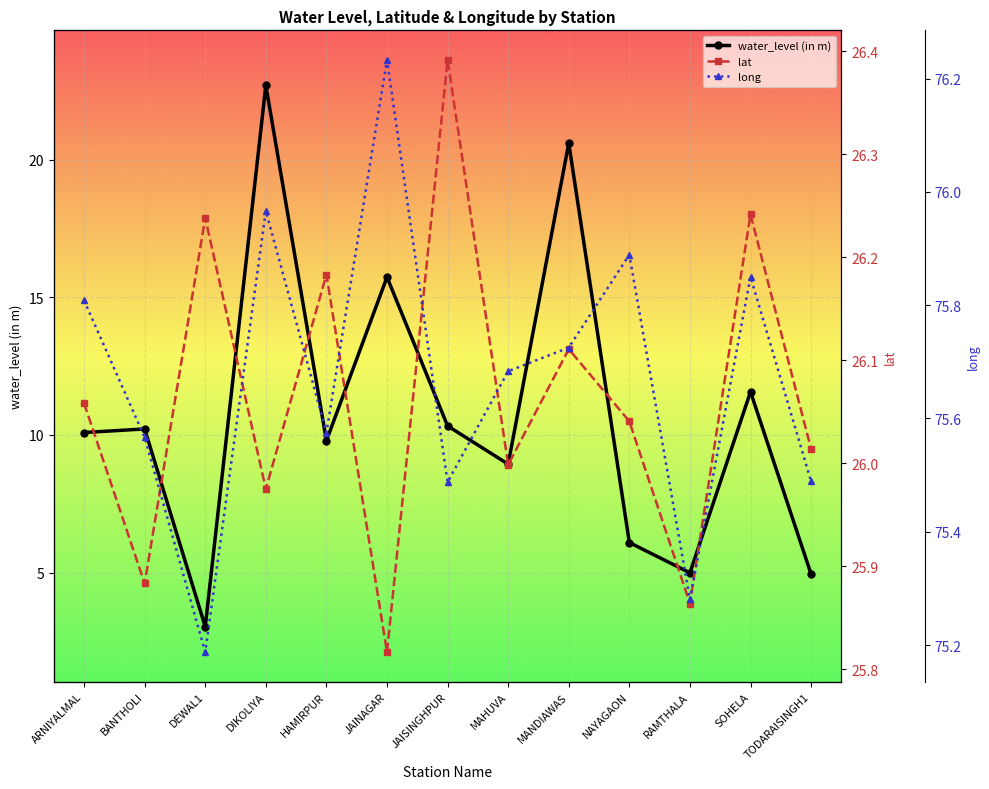

Reading right to left, list all the values displayed in this chart.

water_level (in m): TODARAISINGH1=4.9	SOHELA=11.6	RAMTHALA=5.0	NAYAGAON=6.1	MANDIAWAS=20.6	MAHUVA=8.9	JAISINGHPUR=10.3	JAINAGAR=15.7	HAMIRPUR=9.8	DIKOLIYA=22.7	DEWAL1=3.0	BANTHOLI=10.2	ARNIYALMAL=10.1
lat: TODARAISINGH1=26.0	SOHELA=26.2	RAMTHALA=25.9	NAYAGAON=26.0	MANDIAWAS=26.1	MAHUVA=26.0	JAISINGHPUR=26.4	JAINAGAR=25.8	HAMIRPUR=26.2	DIKOLIYA=26.0	DEWAL1=26.2	BANTHOLI=25.9	ARNIYALMAL=26.1
long: TODARAISINGH1=75.5	SOHELA=75.8	RAMTHALA=75.3	NAYAGAON=75.9	MANDIAWAS=75.7	MAHUVA=75.7	JAISINGHPUR=75.5	JAINAGAR=76.2	HAMIRPUR=75.6	DIKOLIYA=76.0	DEWAL1=75.2	BANTHOLI=75.6	ARNIYALMAL=75.8